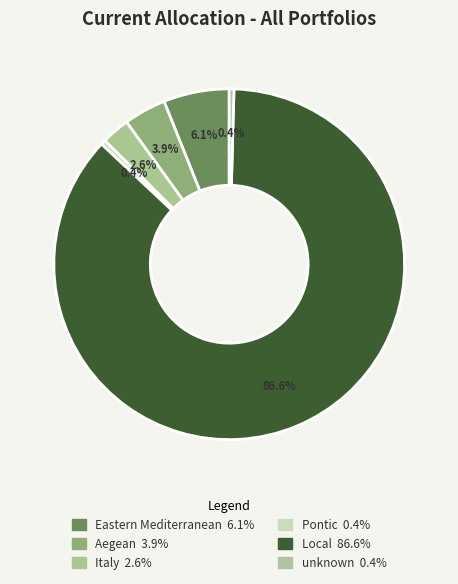

Rank the categories by value from lowest to highest.

Pontic, unknown, Italy, Aegean, Eastern Mediterranean, Local